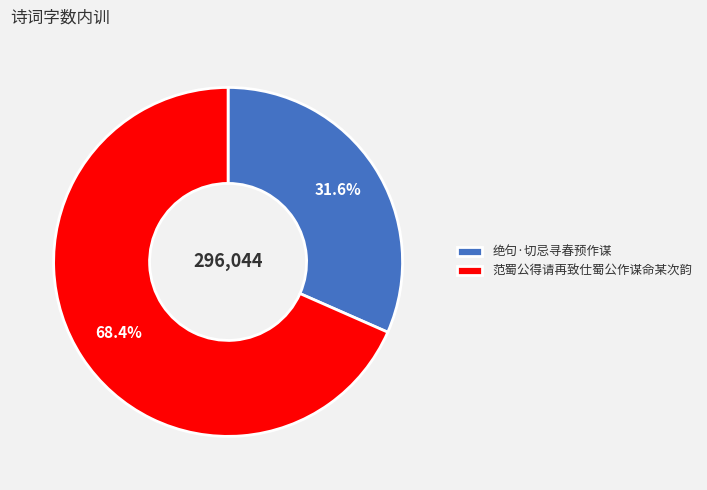

To the nearest percent, what portion does 范蜀公得请再致仕蜀公作谋命某次韵 represent?

68%